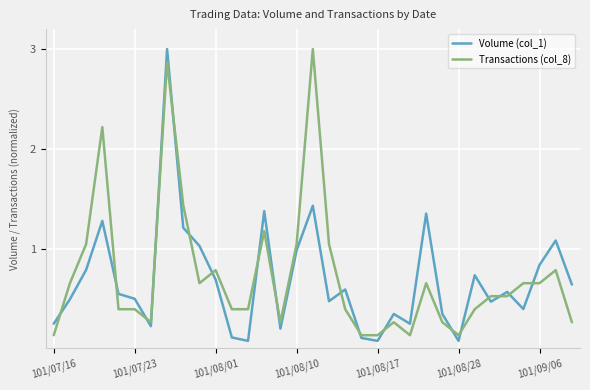

Which series has the widest spread of values?

Volume (col_1)